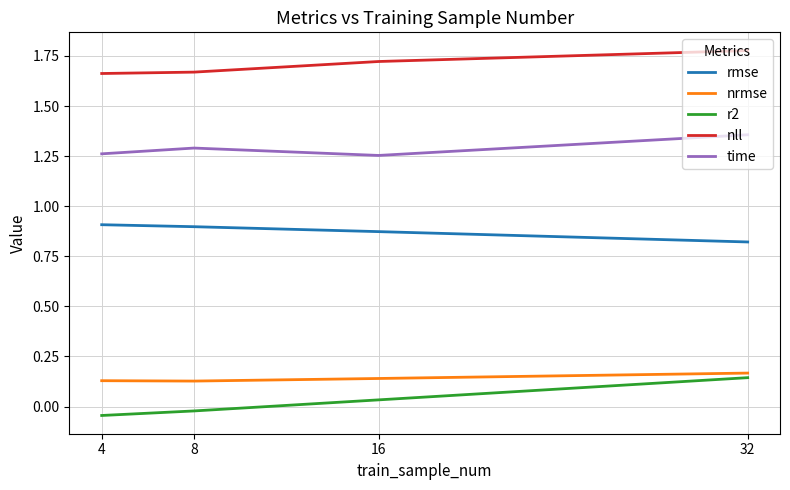

True or false: nrmse and nll intersect in this chart.

False